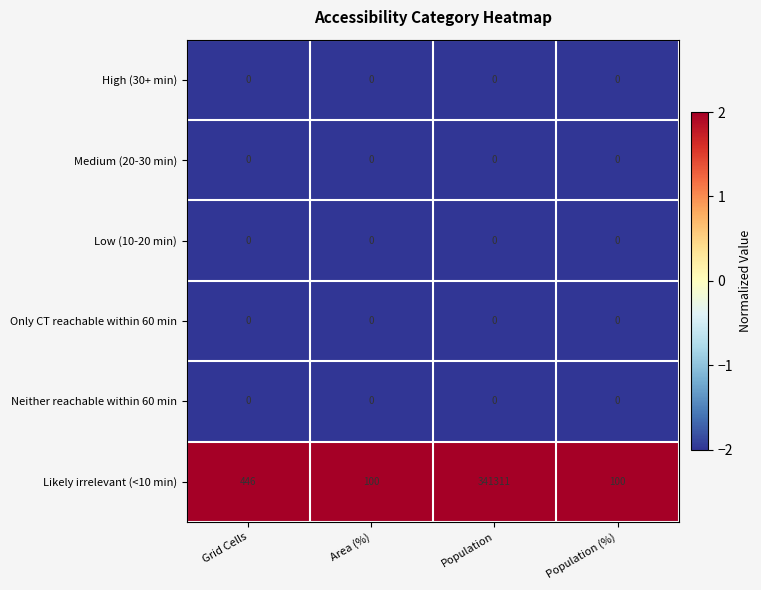

Which series has the largest total across all categories?

Likely irrelevant (<10 min)